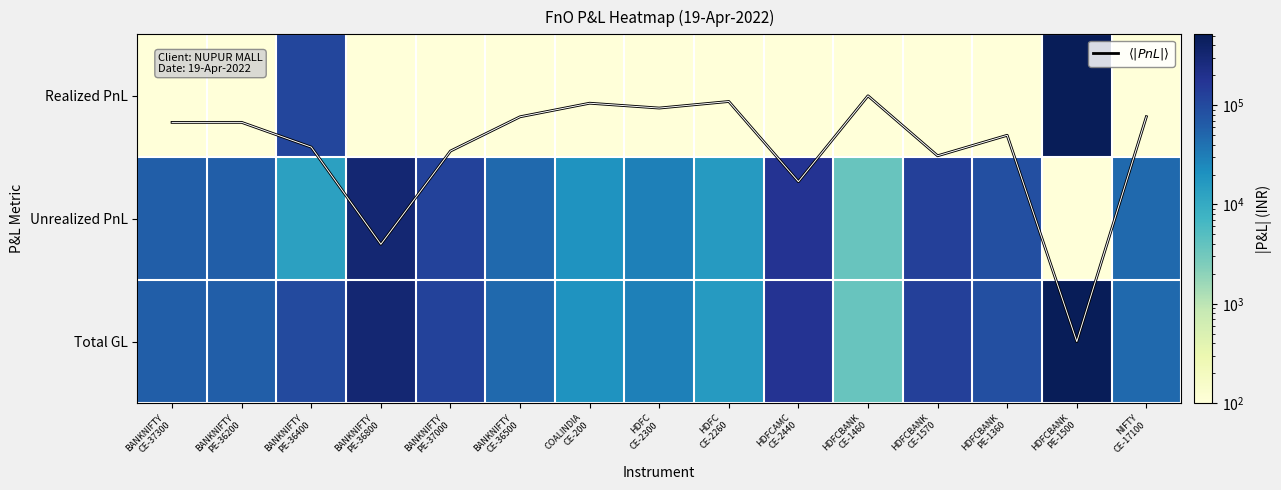

What is the difference between the maximum and minimum values in the $\langle|PnL|\rangle$ series?

2.0